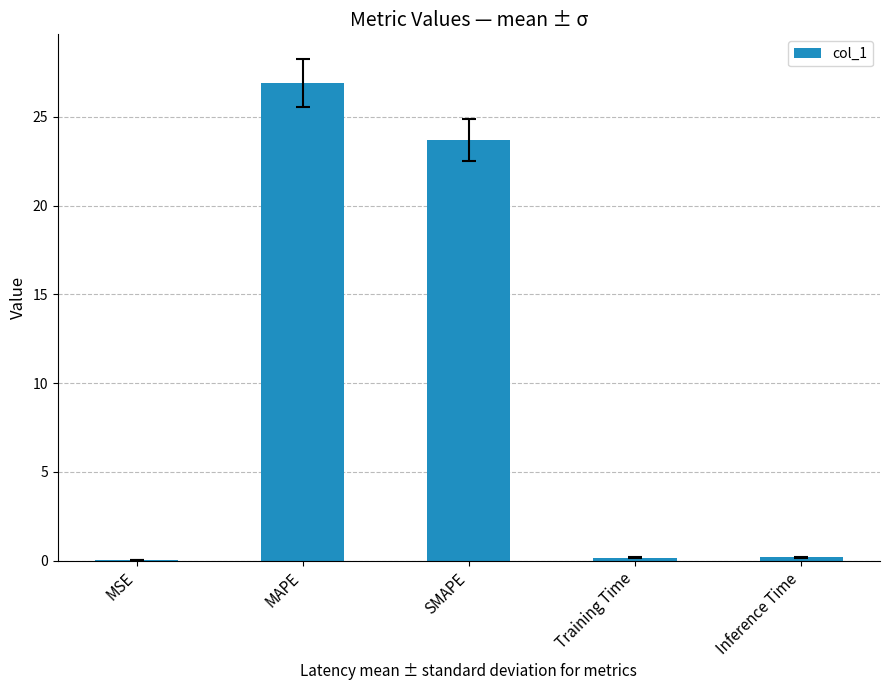

What is the maximum value shown in the chart?

26.9